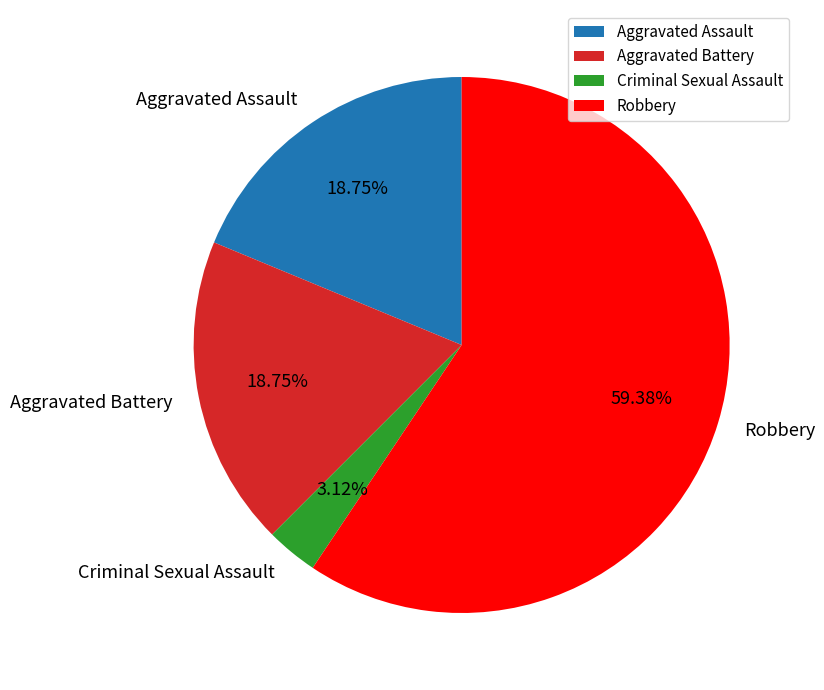

How many slices are in this pie chart?

4